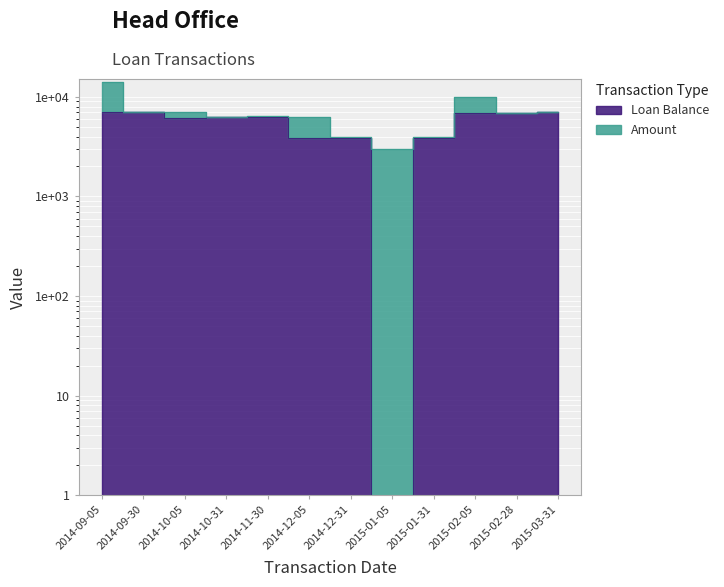

The value at 2014-10-05 is 11033.1. True or false?

False